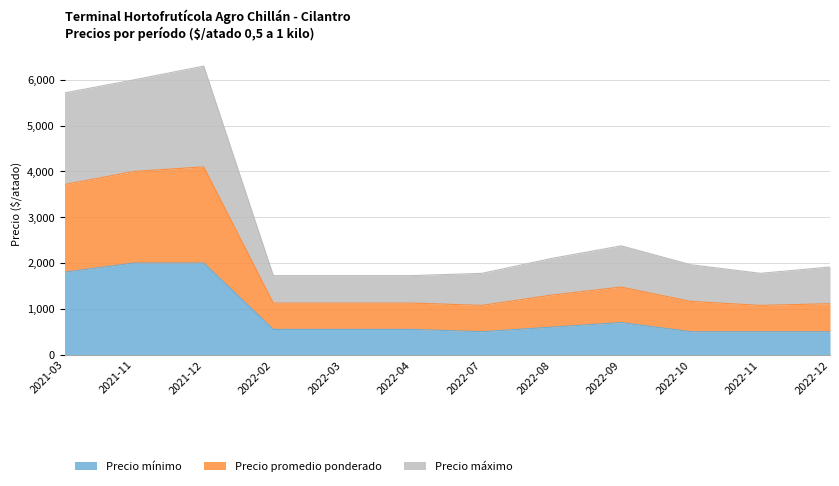

Is it true that Precio máximo equals 1493 at 2022-02?

False